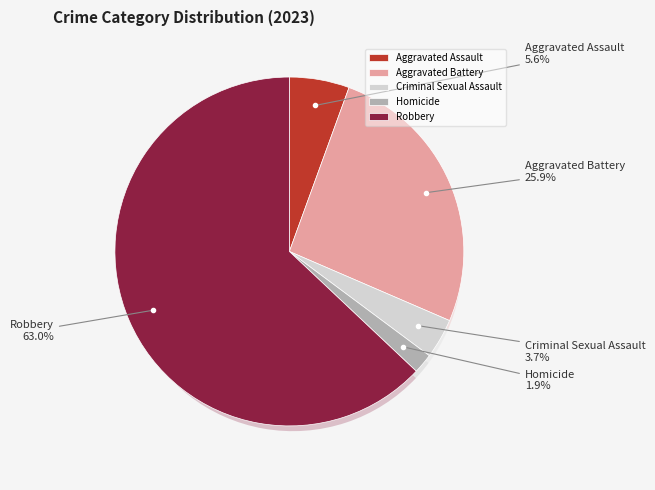

What percentage is the Aggravated Assault slice, to the nearest percent?

6%